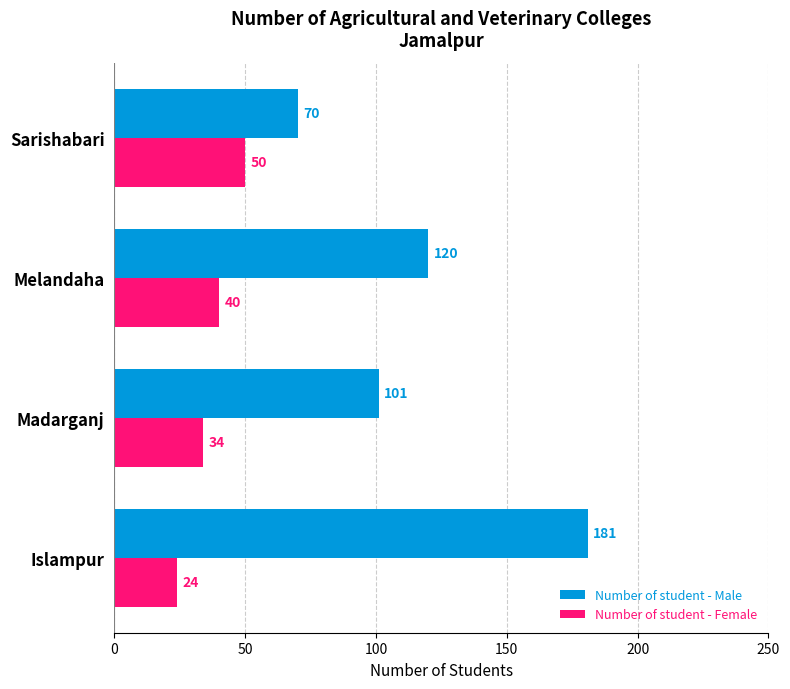

The value of Number of student - Male at Melandaha is 212. True or false?

False